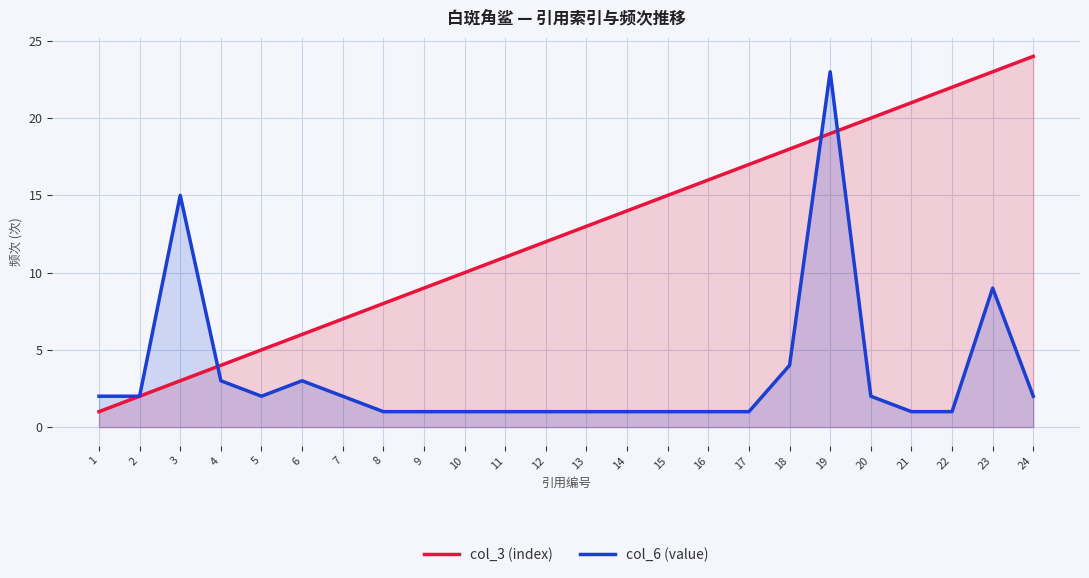

Count the number of data series in this chart.

2